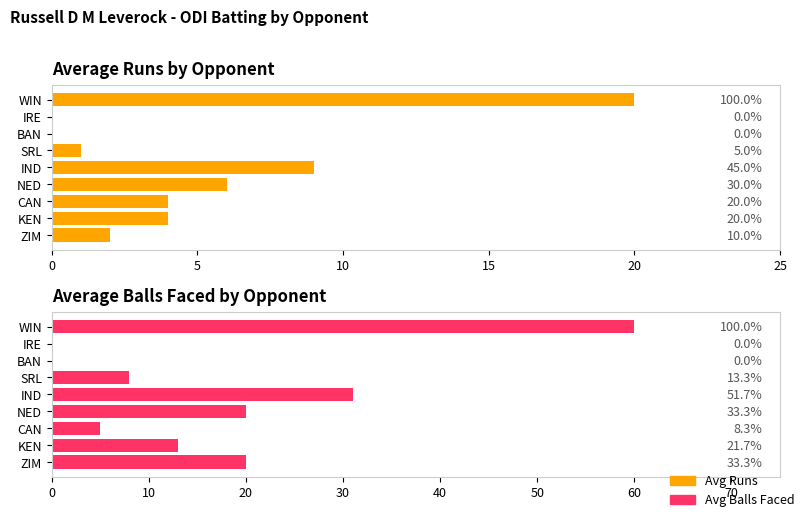

What is the difference between the maximum and minimum values in the Avg Balls series?

60